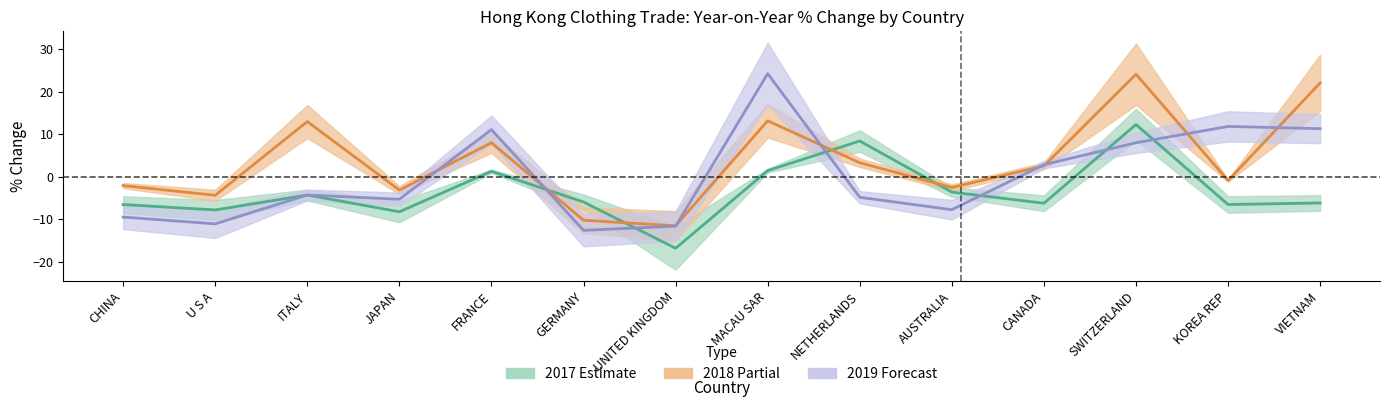

How many intersections are there between 2018 % Change center and 2019 % Change center?

8